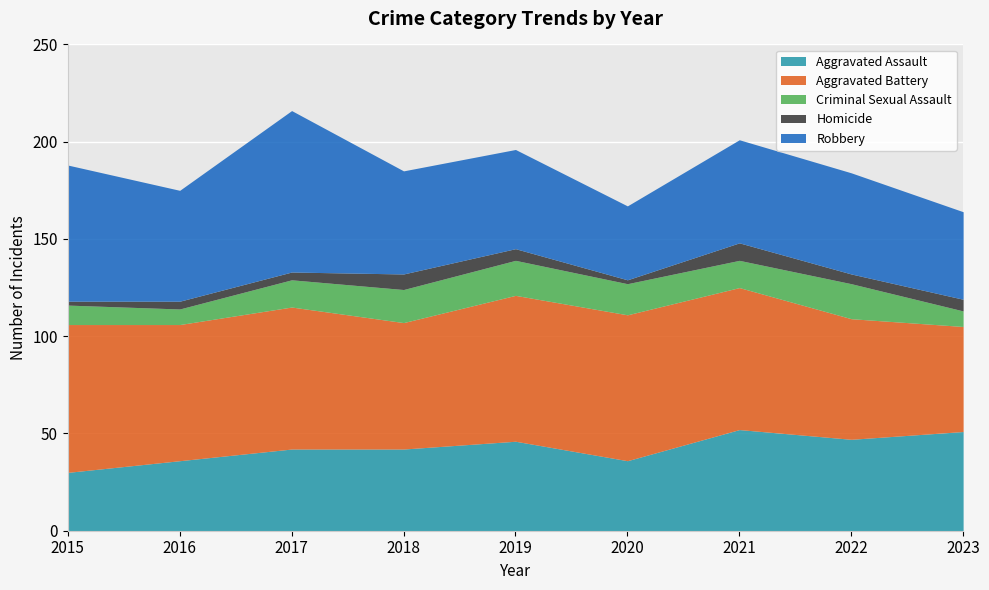

What is the difference between the highest and lowest values at 2019?

69